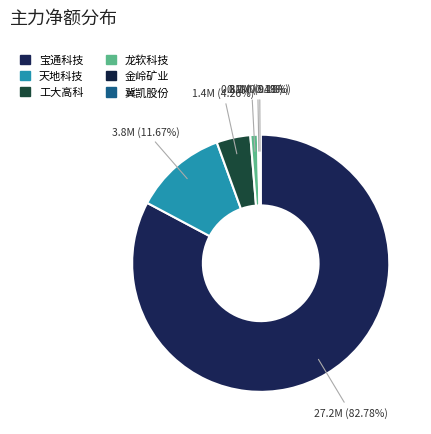

What percentage is the 龙软科技 slice, to the nearest percent?

1%